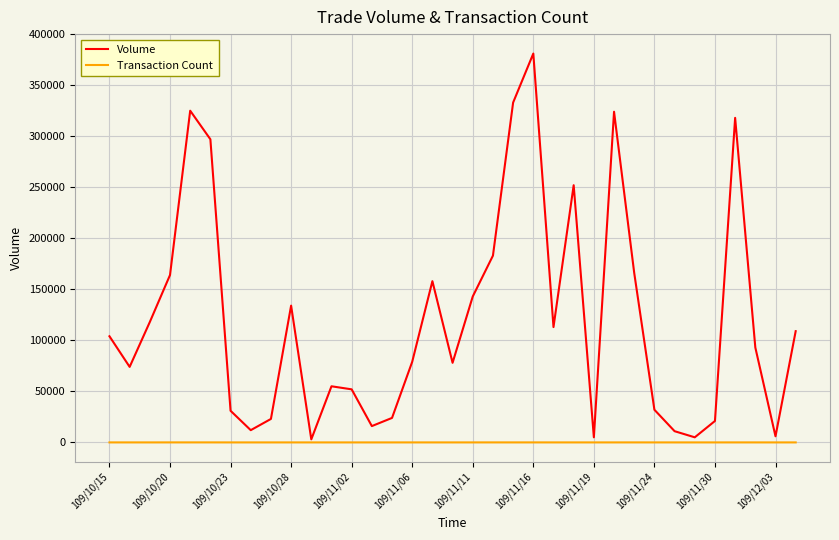

Which series has the widest spread of values?

Volume